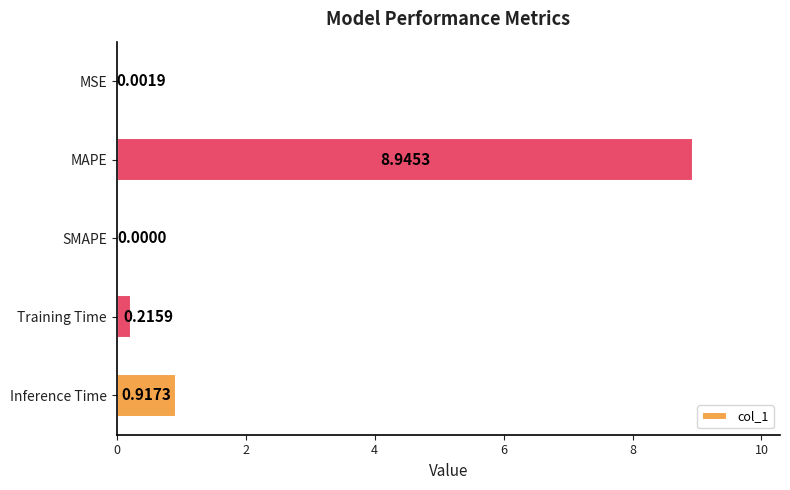

Which category has the highest value across all series?

MAPE